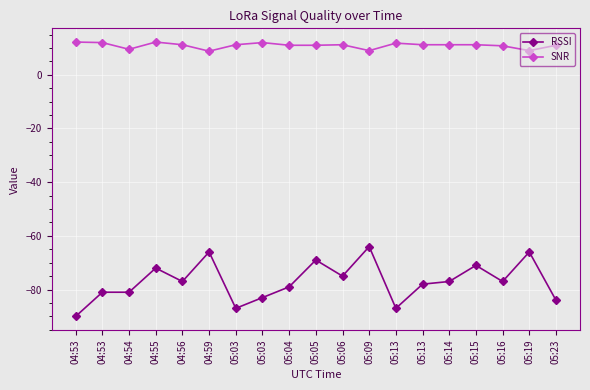

What is the value of the RSSI point at the 16th from the left?

-71.0